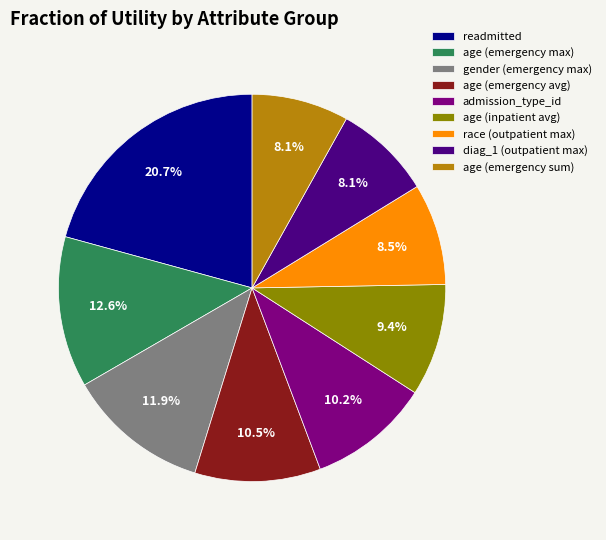

To the nearest percent, what is the difference between the largest and smallest slice percentages?

13%